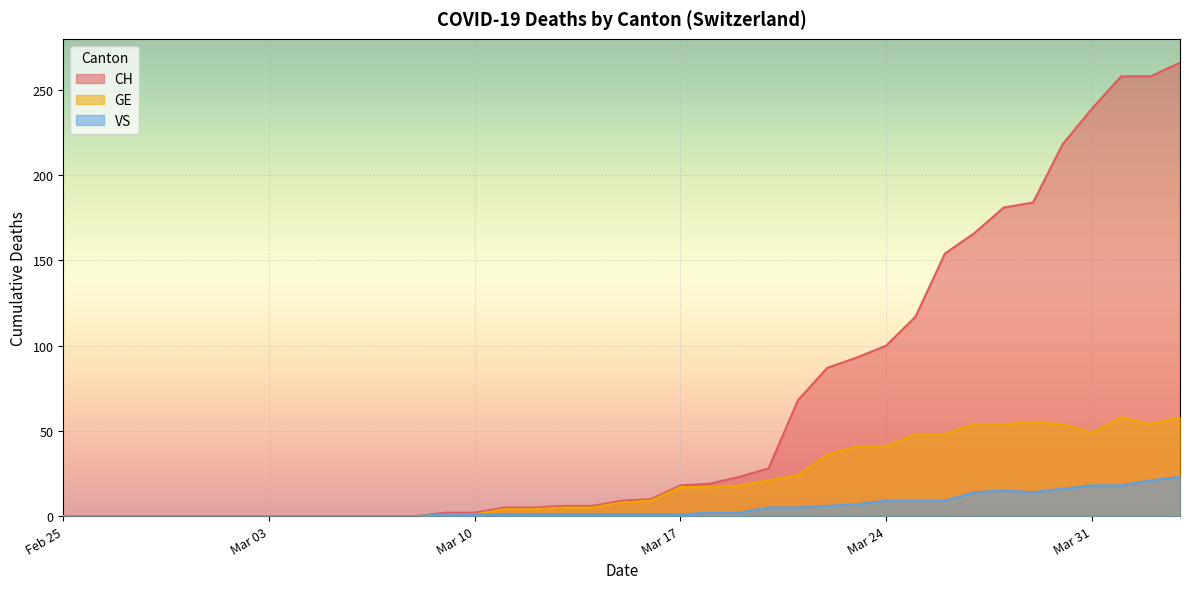

At which category is the sum across all series the highest?

2020-04-03